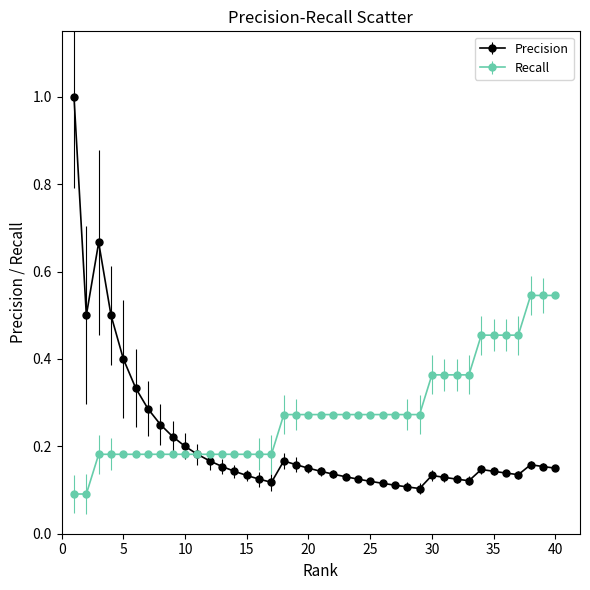

Which series has the largest total across all categories?

Recall